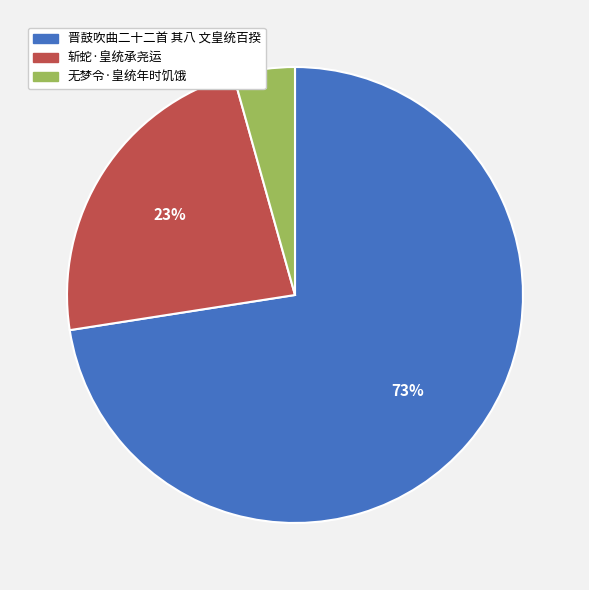

How many segments does this pie chart have?

3